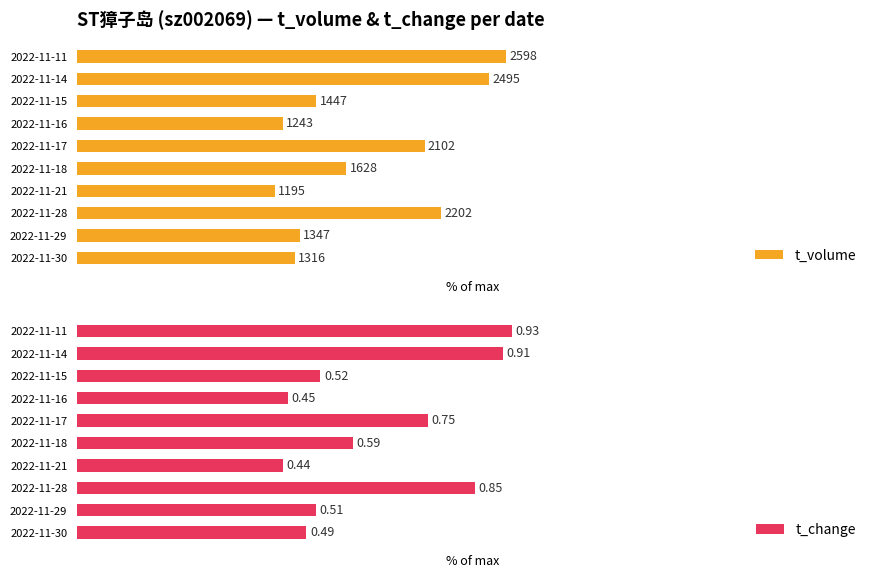

The t_change series shows 88.6 at 2022-11-11. True or false?

False